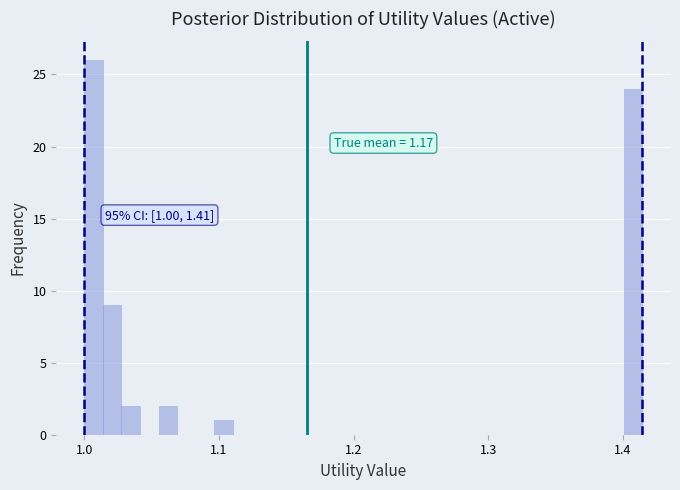

Read against the x-axis, roughly where is the centre of the tallest bar?

1.01